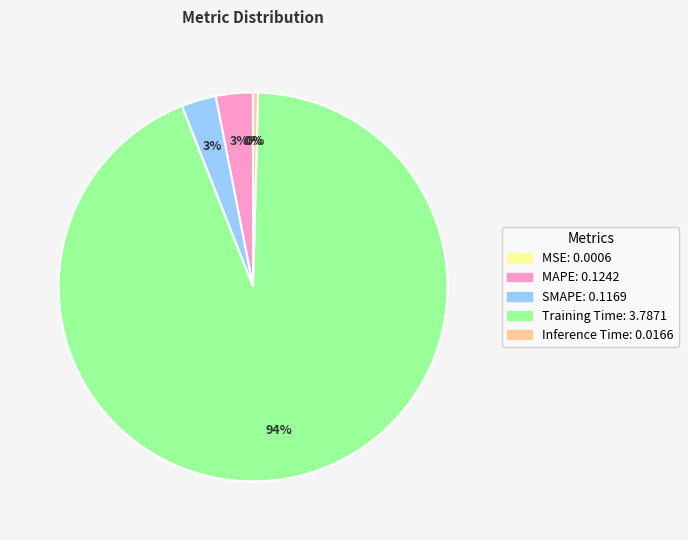

What percentage is the Training Time slice, to the nearest percent?

94%